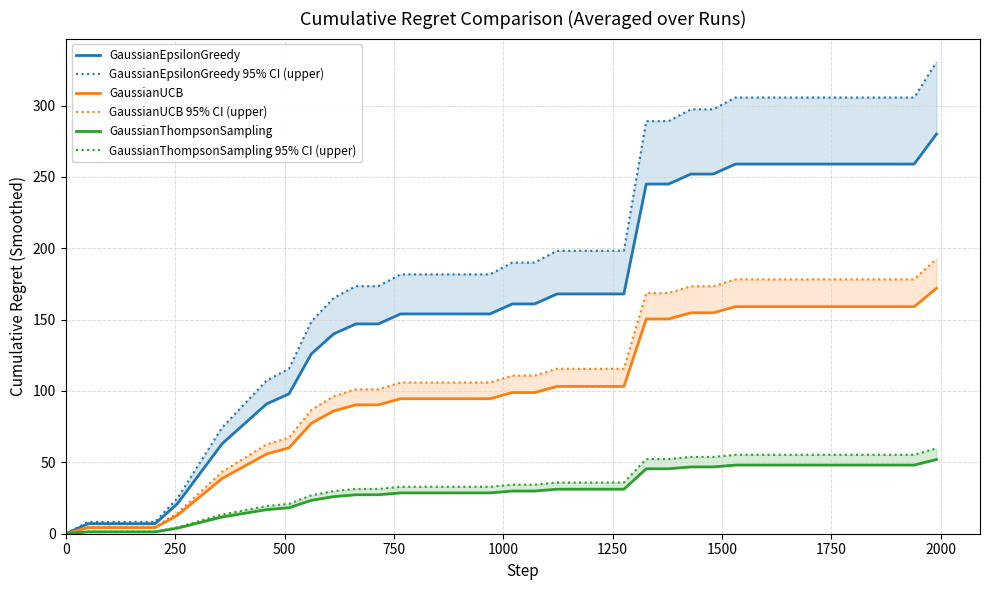

Reading left to right, extract all data points from this chart.

GaussianEpsilonGreedy: 0.0	7.0	7.0	7.0	7.0	21.0	42.0	63.0	77.0	91.0	98.0	126.0	140.0	147.0	147.0	154.0	154.0	154.0	154.0	154.0	161.0	161.0	168.0	168.0	168.0	168.0	245.0	245.0	252.0	252.0	259.0	259.0	259.0	259.0	259.0	259.0	259.0	259.0	259.0	280.0
GaussianEpsilonGreedy 95% CI (upper): 0.0	8.3	8.3	8.3	8.3	24.8	49.6	74.3	90.9	107.4	115.6	148.7	165.2	173.5	173.5	181.7	181.7	181.7	181.7	181.7	190.0	190.0	198.2	198.2	198.2	198.2	289.1	289.1	297.4	297.4	305.6	305.6	305.6	305.6	305.6	305.6	305.6	305.6	305.6	330.4
GaussianUCB: 0.0	4.3	4.3	4.3	4.3	12.9	25.8	38.7	47.3	55.9	60.2	77.4	86.0	90.3	90.3	94.6	94.6	94.6	94.6	94.6	98.9	98.9	103.2	103.2	103.2	103.2	150.5	150.5	154.8	154.8	159.1	159.1	159.1	159.1	159.1	159.1	159.1	159.1	159.1	172.0
GaussianUCB 95% CI (upper): 0.0	4.8	4.8	4.8	4.8	14.4	28.9	43.3	53.0	62.6	67.4	86.7	96.3	101.1	101.1	106.0	106.0	106.0	106.0	106.0	110.8	110.8	115.6	115.6	115.6	115.6	168.6	168.6	173.4	173.4	178.2	178.2	178.2	178.2	178.2	178.2	178.2	178.2	178.2	192.6
GaussianThompsonSampling: 0.0	1.3	1.3	1.3	1.3	3.9	7.8	11.7	14.3	16.9	18.2	23.4	26.0	27.3	27.3	28.6	28.6	28.6	28.6	28.6	29.9	29.9	31.2	31.2	31.2	31.2	45.5	45.5	46.8	46.8	48.1	48.1	48.1	48.1	48.1	48.1	48.1	48.1	48.1	52.0
GaussianThompsonSampling 95% CI (upper): 0.0	1.5	1.5	1.5	1.5	4.5	9.0	13.5	16.4	19.4	20.9	26.9	29.9	31.4	31.4	32.9	32.9	32.9	32.9	32.9	34.4	34.4	35.9	35.9	35.9	35.9	52.3	52.3	53.8	53.8	55.3	55.3	55.3	55.3	55.3	55.3	55.3	55.3	55.3	59.8